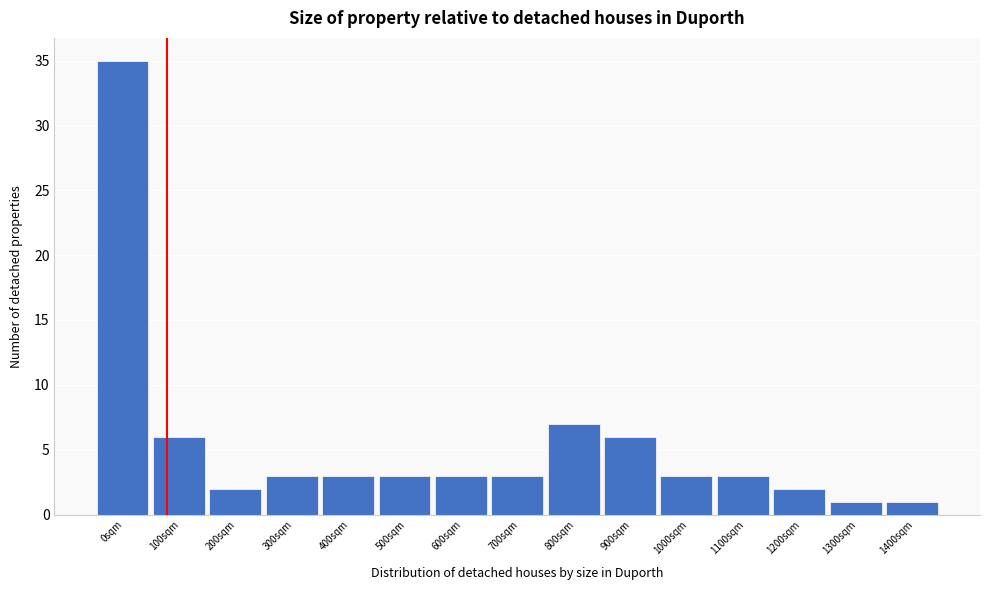

Reading left to right, transcribe all the data shown in this chart.

0sqm=35	100sqm=6	200sqm=2	300sqm=3	400sqm=3	500sqm=3	600sqm=3	700sqm=3	800sqm=7	900sqm=6	1000sqm=3	1100sqm=3	1200sqm=2	1300sqm=1	1400sqm=1